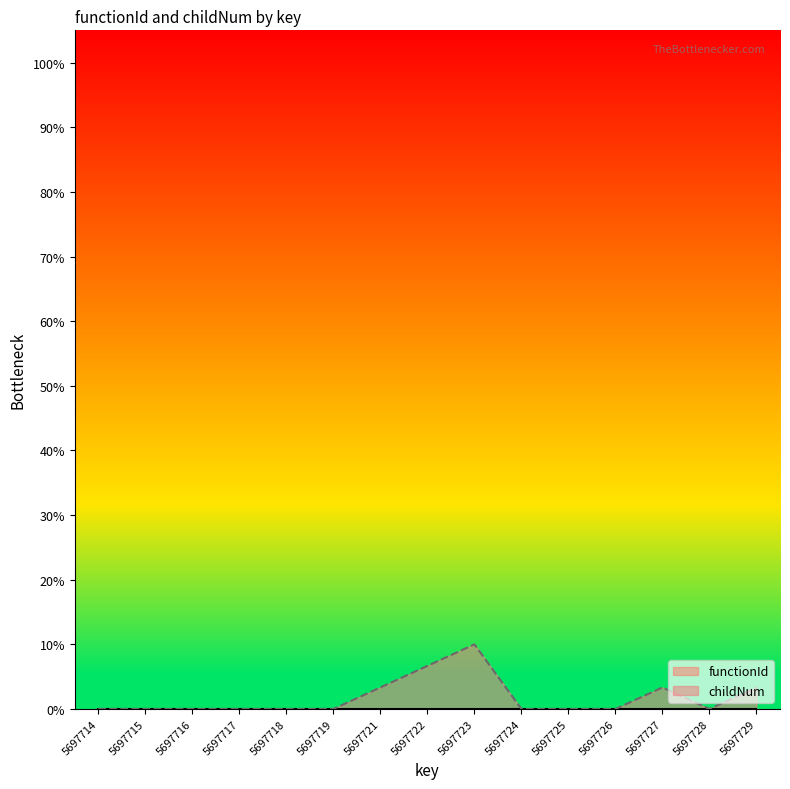

What is the change in value from 5697715 to 5697721?

+3.3